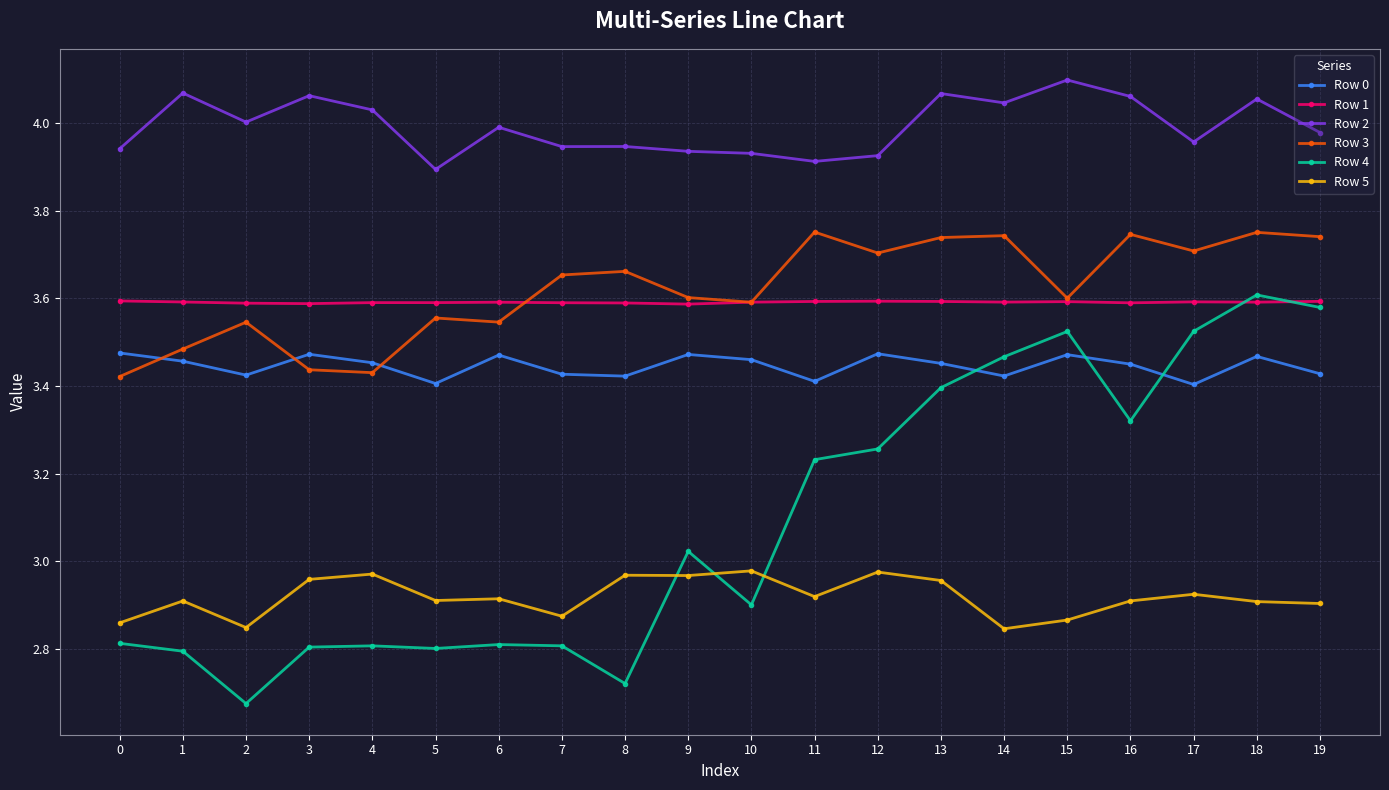

How many lines are shown in the chart?

6